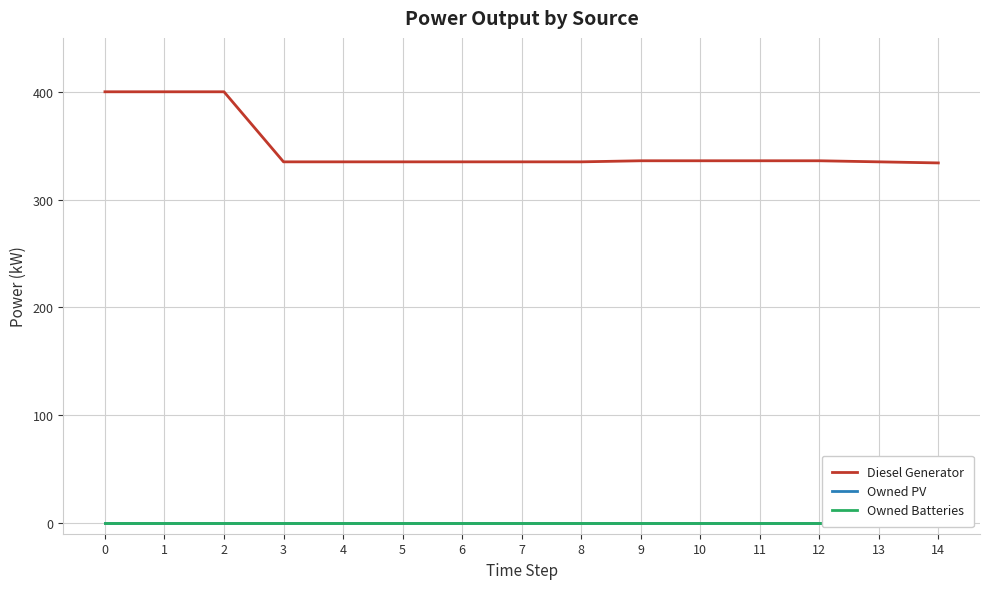

Which series has the largest range (max minus min)?

Diesel Generator